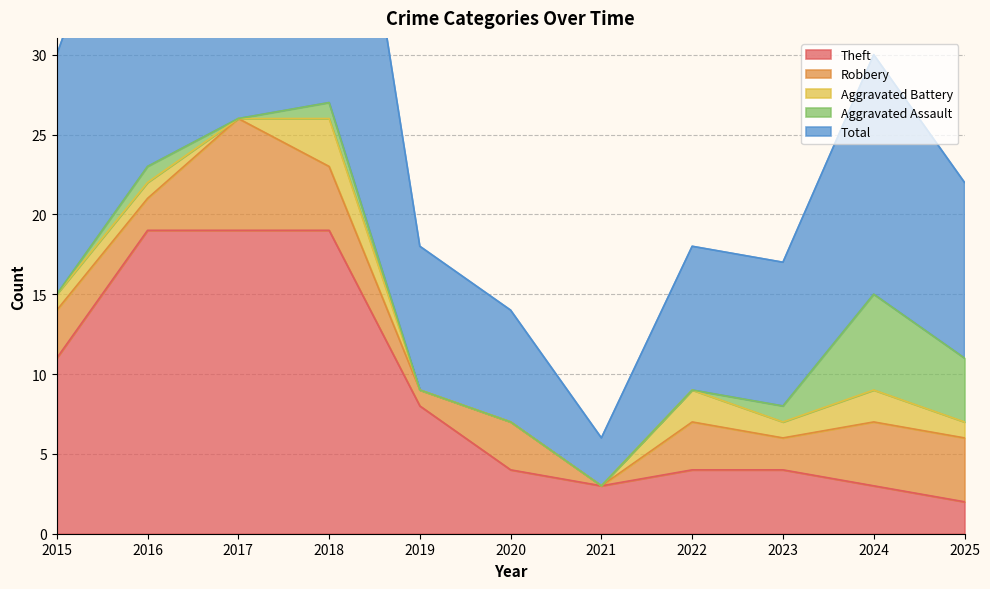

Between 2015 and 2025, which is larger?

2015